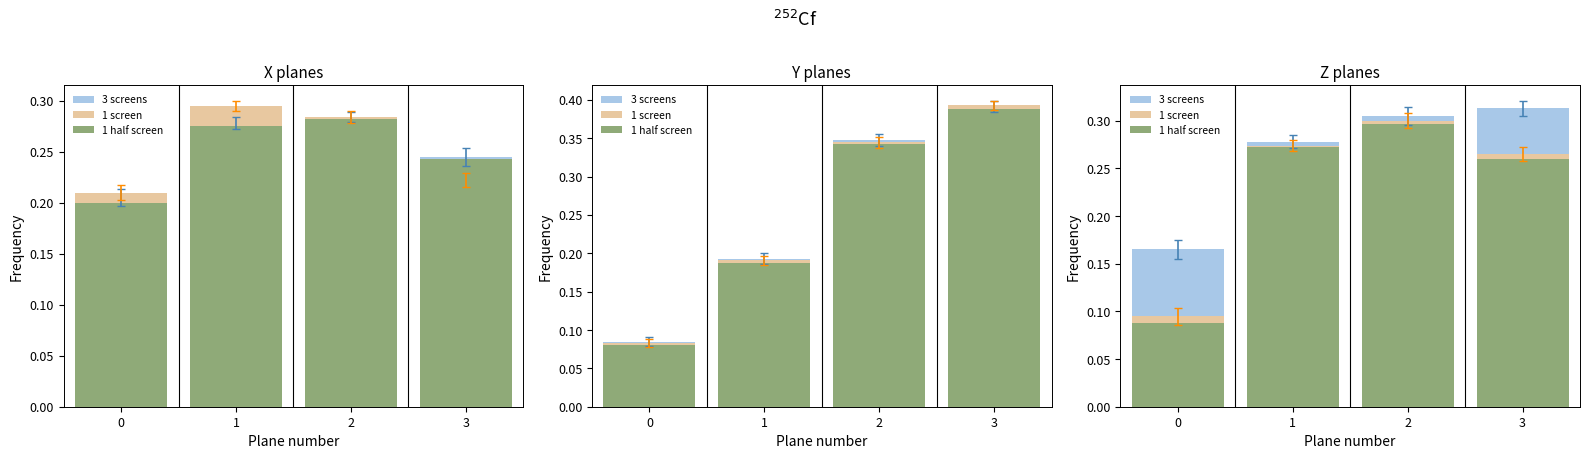

What is the sum of the 3 screens values at 3 and 2?

0.6